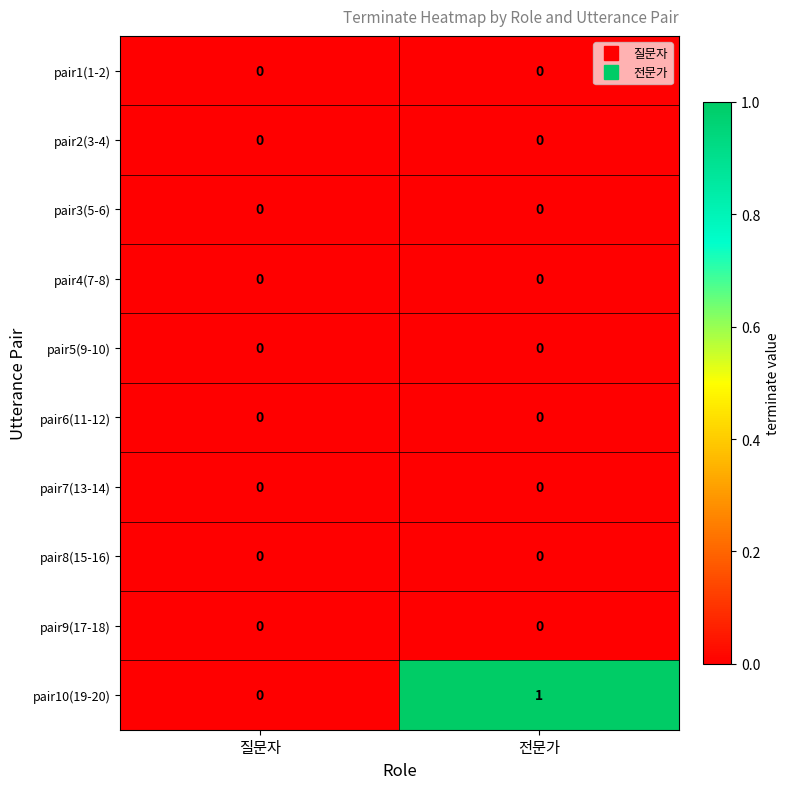

Which series has the largest total across all categories?

pair10(19-20)